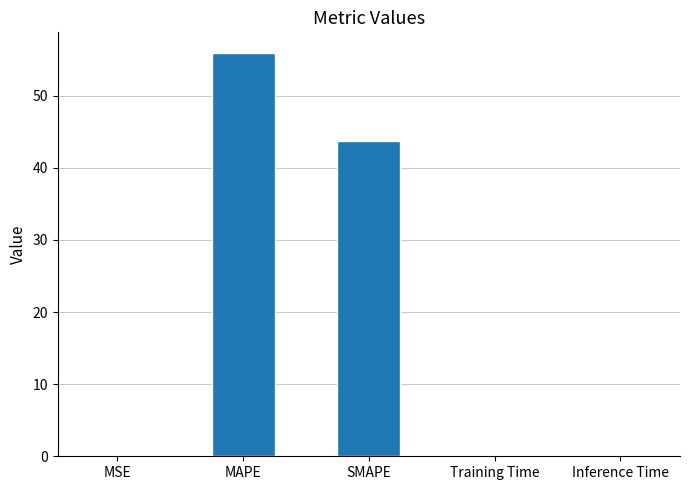

The value at Training Time is 0.0. True or false?

True